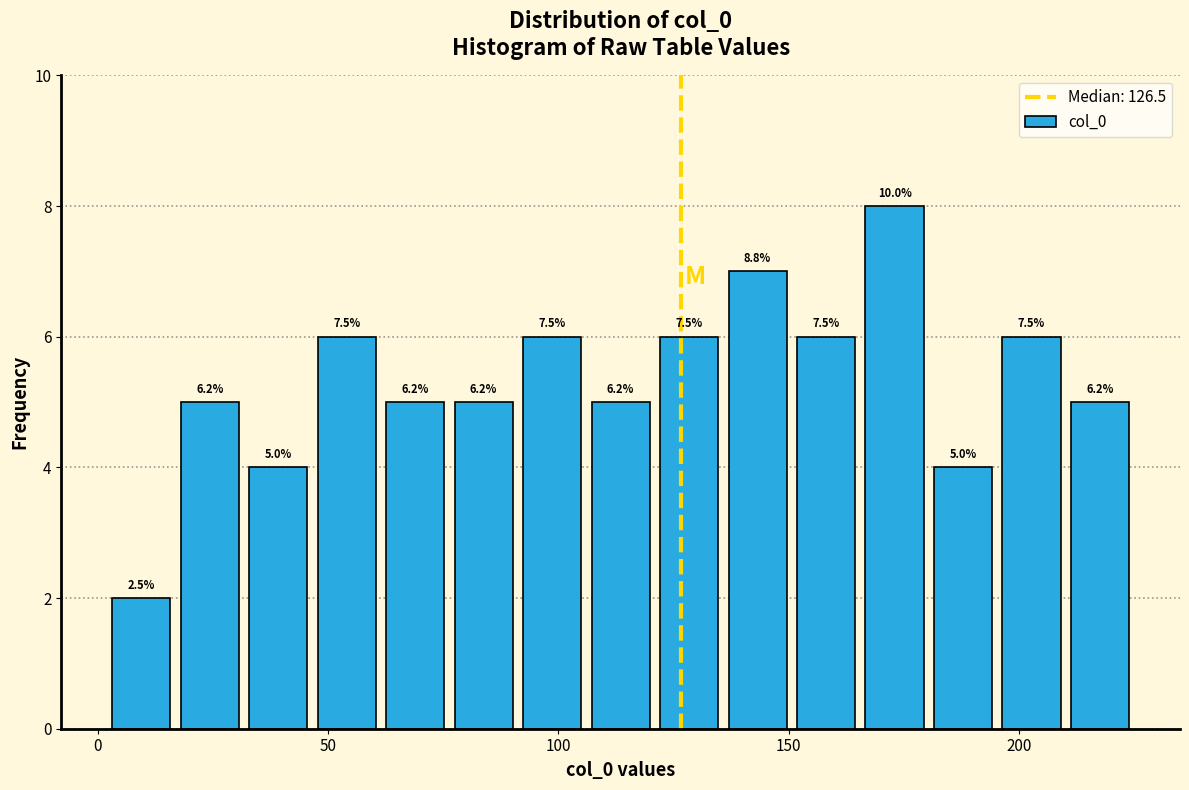

Read against the x-axis, roughly where is the centre of the tallest bar?

175